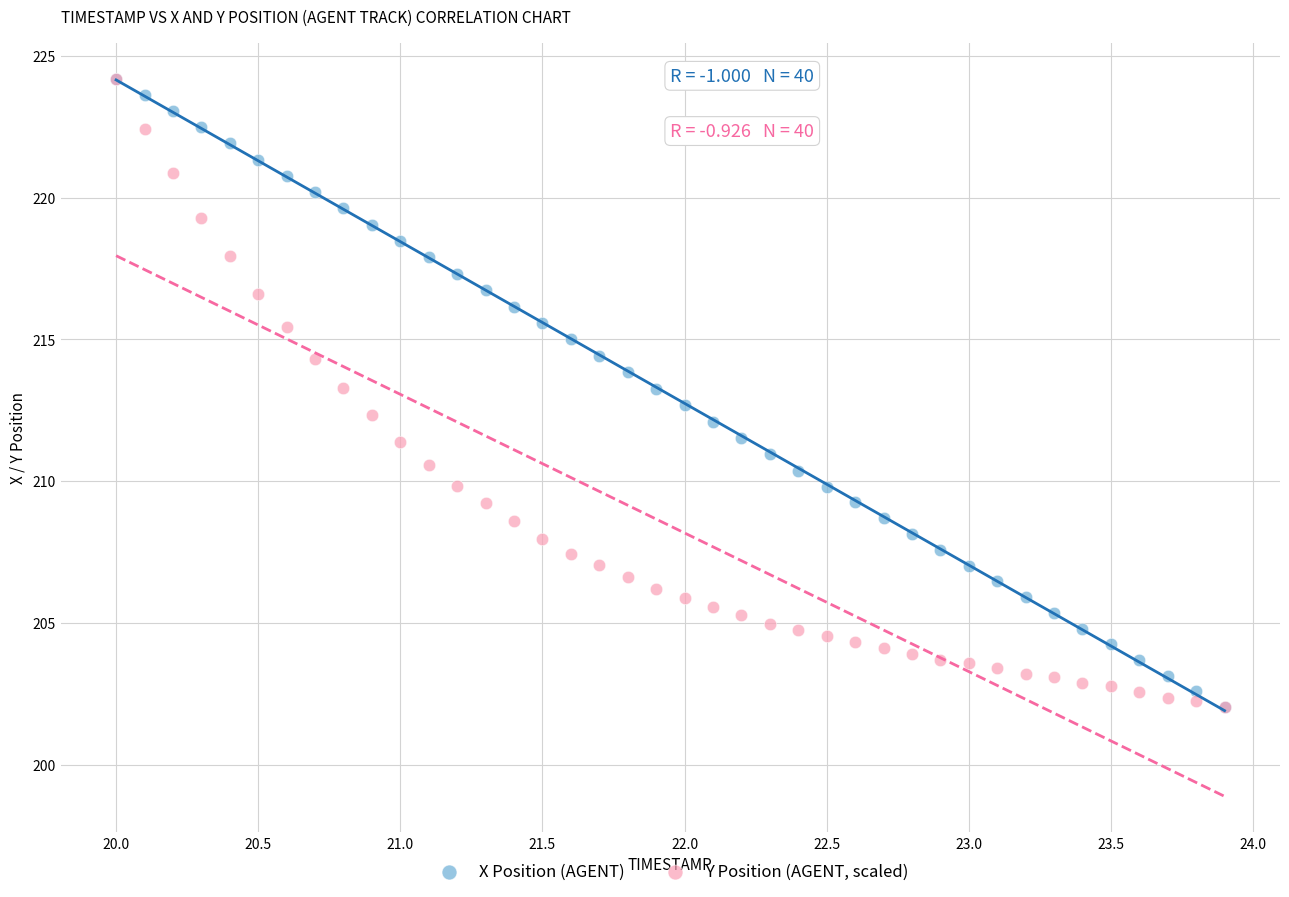

What are all the series names shown in the legend?

X Position (AGENT), Y Position (AGENT, scaled)